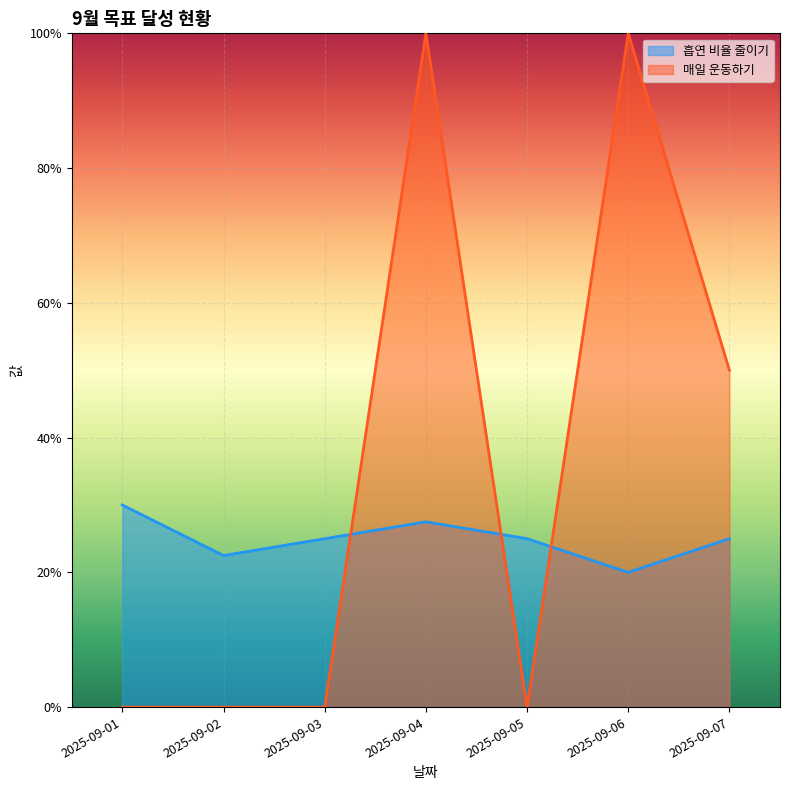

What is the sum of the 매일 운동하기 values at 2025-09-03 and 2025-09-06?

1.0